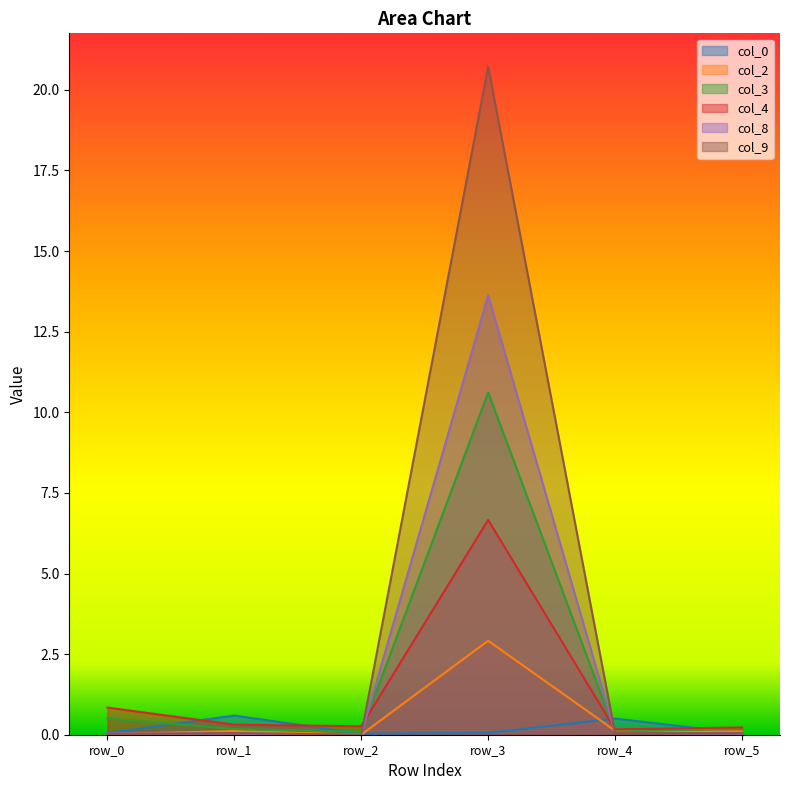

Reading right to left, transcribe all the data shown in this chart.

col_0: row_5=0.0	row_4=0.5	row_3=0.1	row_2=0.0	row_1=0.6	row_0=0.1
col_2: row_5=0.1	row_4=0.1	row_3=2.9	row_2=0.0	row_1=0.1	row_0=0.0
col_3: row_5=0.2	row_4=0.1	row_3=10.6	row_2=0.1	row_1=0.2	row_0=0.5
col_4: row_5=0.2	row_4=0.2	row_3=6.7	row_2=0.3	row_1=0.3	row_0=0.8
col_8: row_5=0.0	row_4=0.1	row_3=13.6	row_2=0.0	row_1=0.0	row_0=0.0
col_9: row_5=0.1	row_4=0.1	row_3=20.7	row_2=0.0	row_1=0.1	row_0=0.0